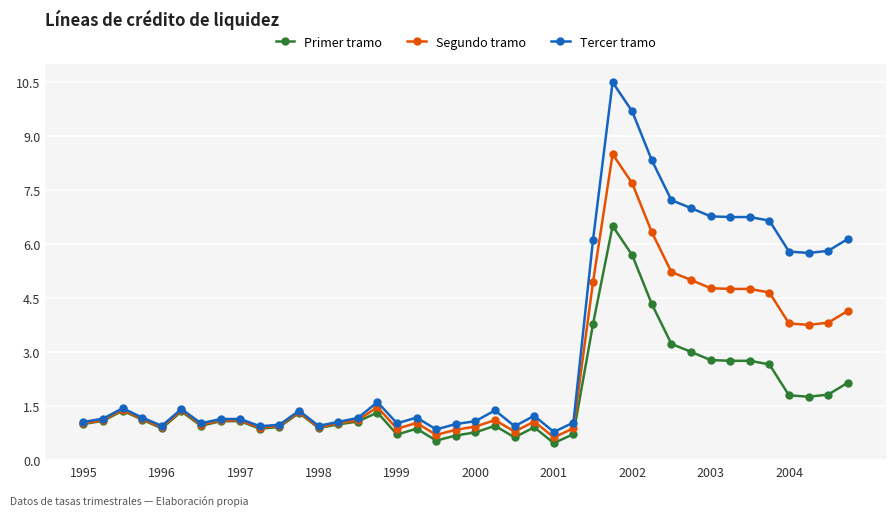

What is the value of the Segundo tramo point at the 20th from the left?

0.8